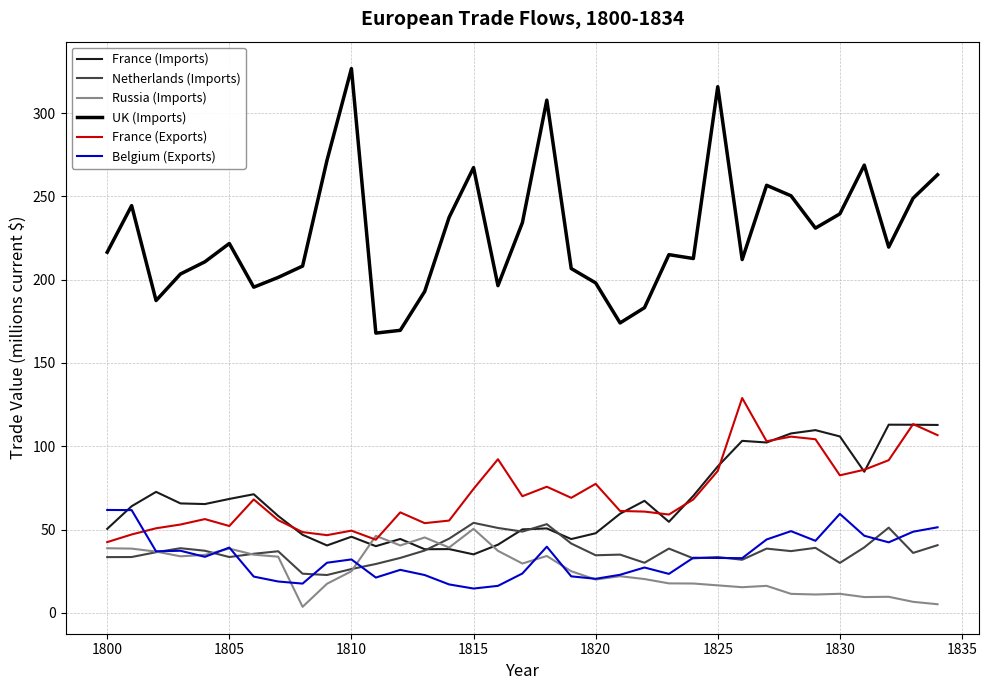

Which series has the widest spread of values?

UK (Imports)